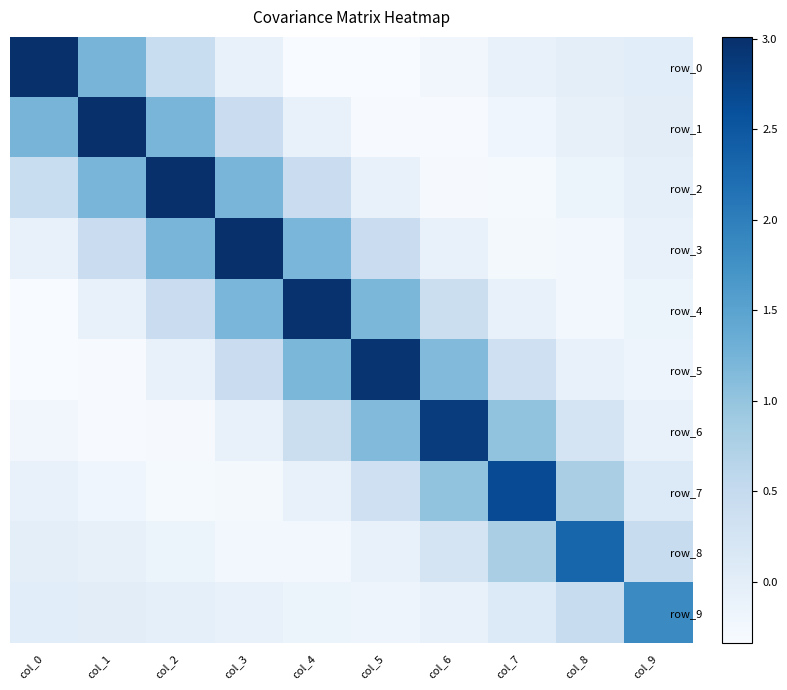

What is the maximum value shown in the chart?

3.0